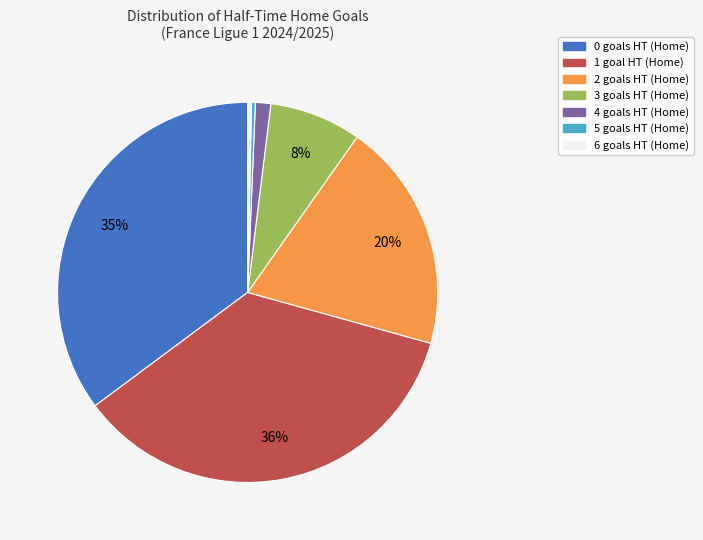

Is there any slice that represents more than half of the pie?

No